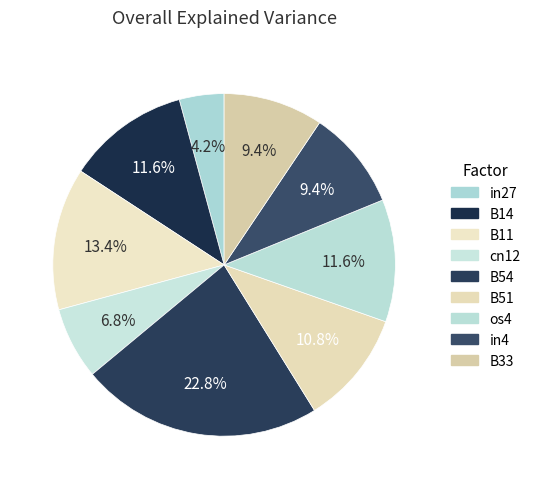

The B11 slice represents 13% of the pie. True or false?

True